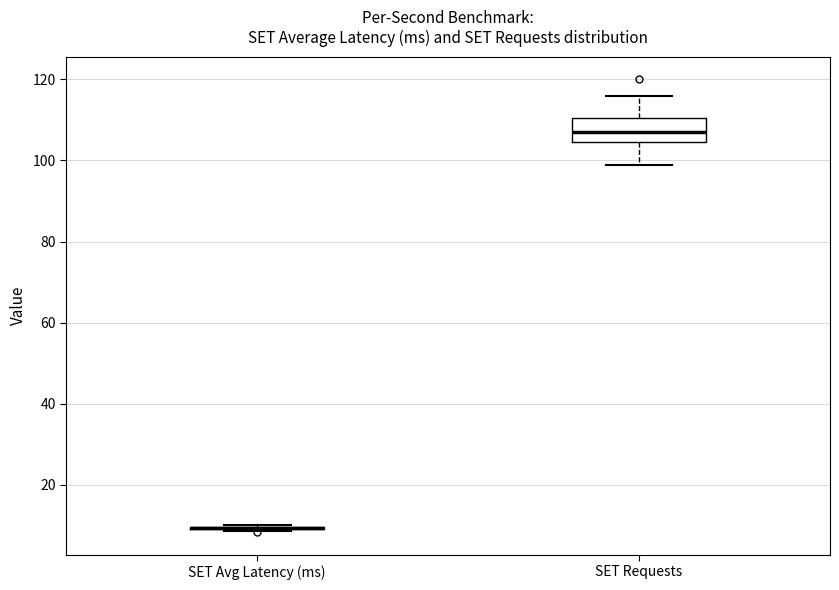

Reading left to right, read every box against the y-axis: the position of its median line, the range the box covers, and the ends of its whiskers. The values are not printed on the chart, so give them approximately, as read against the axis.

SET Avg Latency (ms): box collapsed to a line at 10, whiskers 8 to 10
SET Requests: median 108, box 104 to 110, whiskers 100 to 116